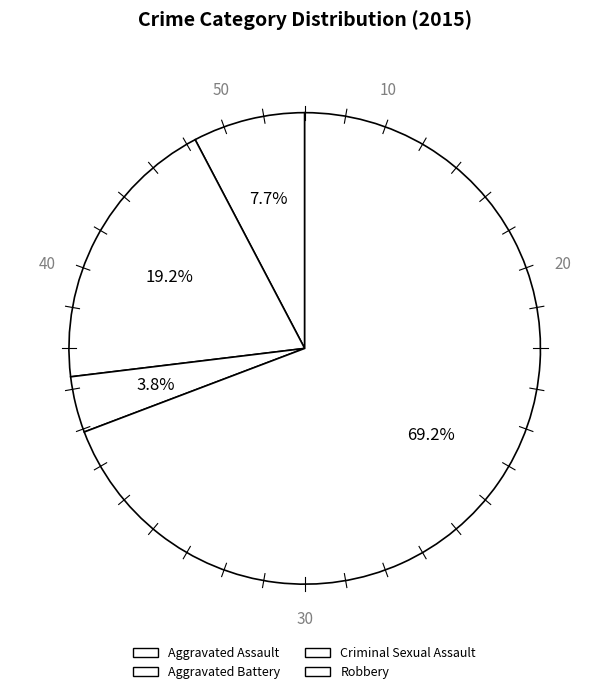

What is the largest slice in the pie chart?

Robbery